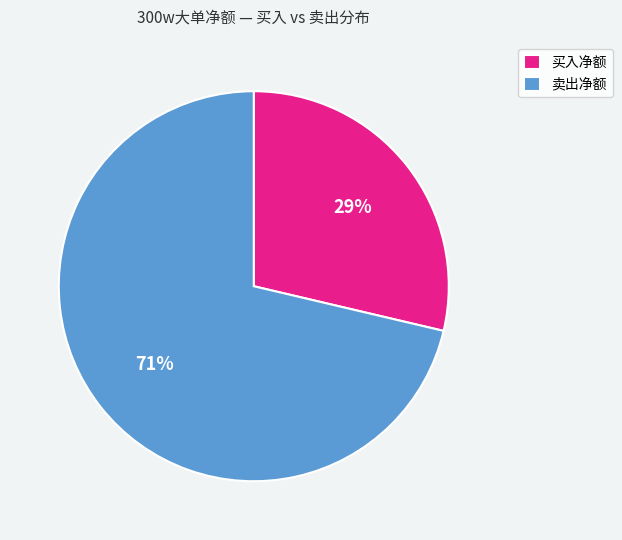

Do 买入净额 and 卖出净额 together represent more than half of the pie?

Yes